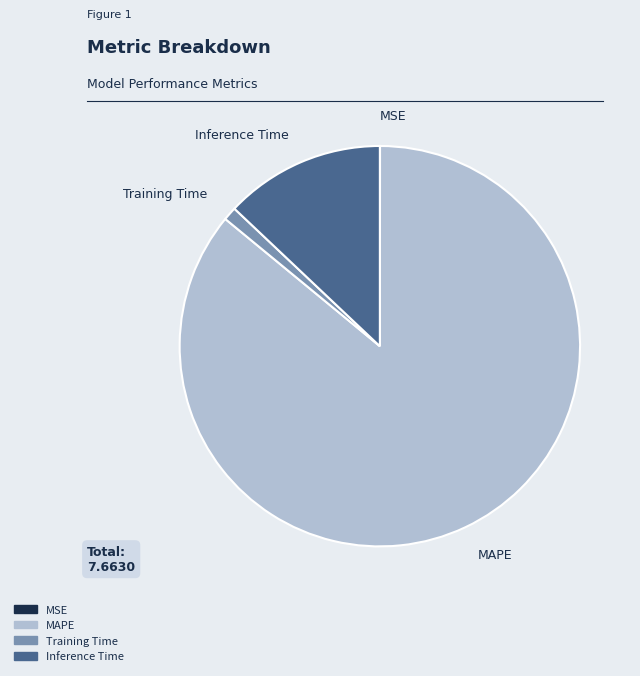

Does any single category account for the majority?

Yes